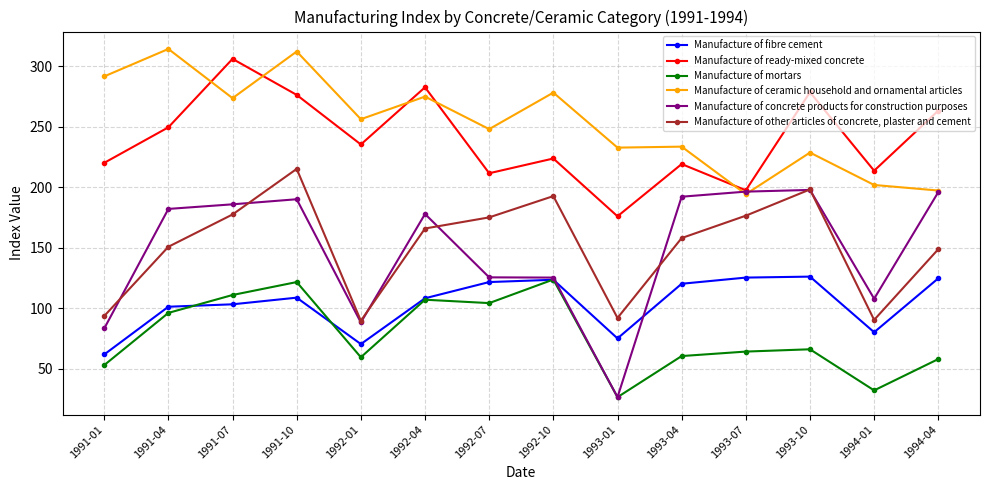

In Manufacture of ready-mixed concrete, how many points are higher than both neighbors (excluding endpoints)?

5